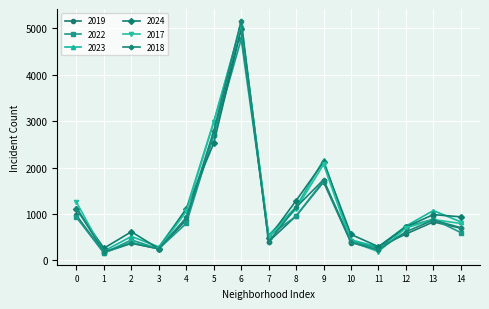

Where is 2023 nearest to the value 2632?

5